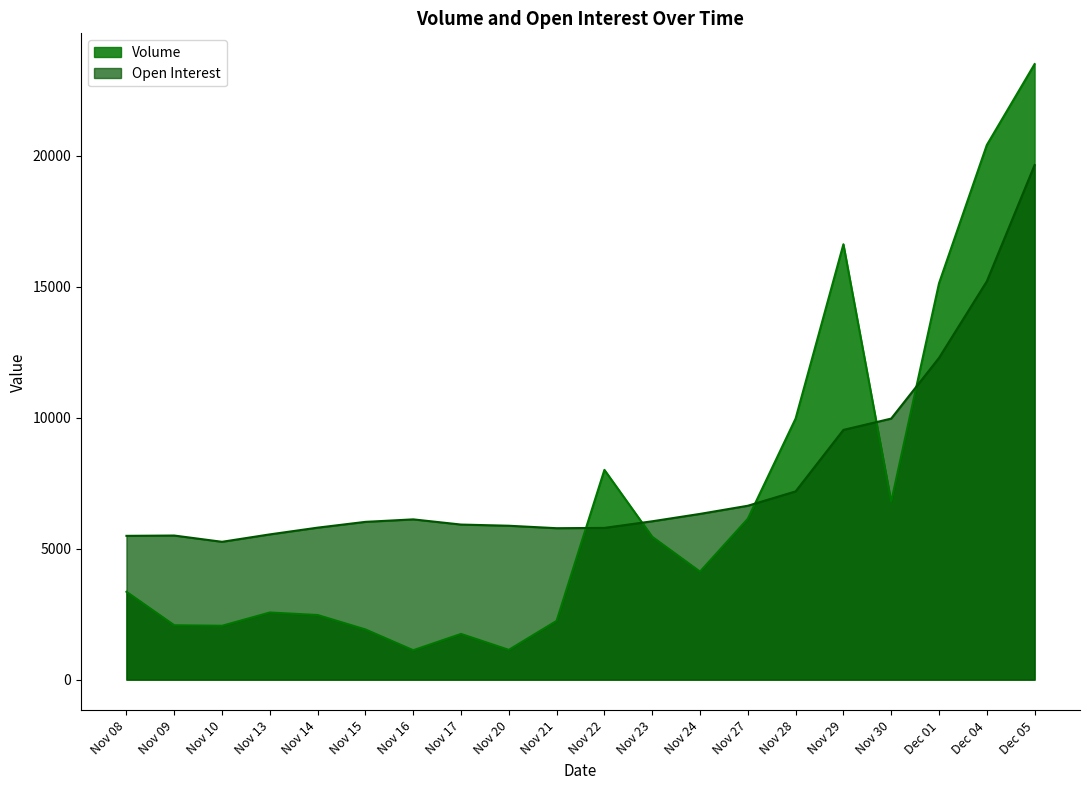

What is the average value of the Volume series?

6841